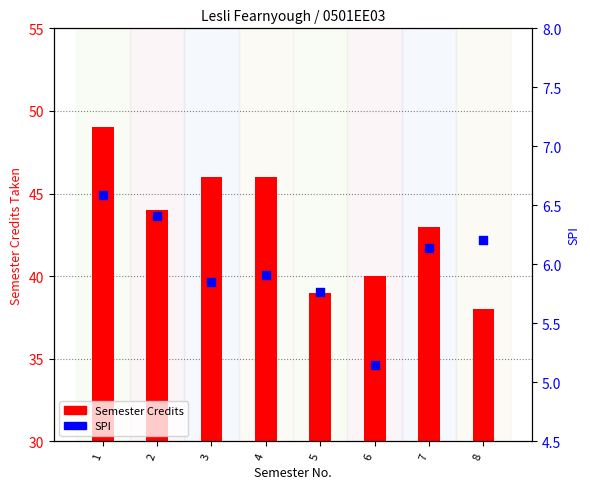

Which series has the largest Y range (max minus min)?

Semester Credits